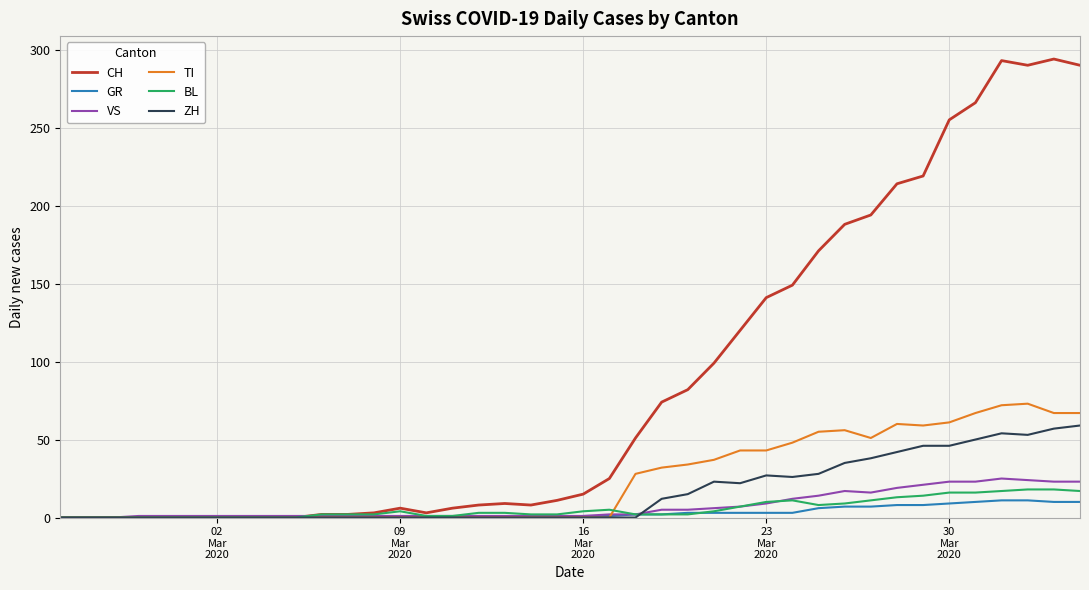

Which series has the largest total across all categories?

CH